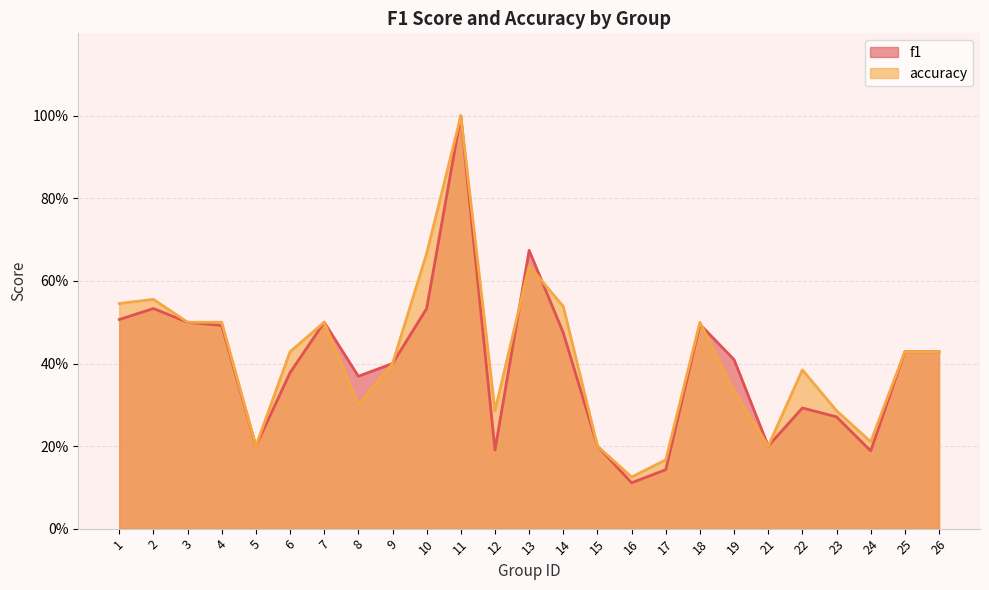

List the labels in order of accuracy value, smallest first.

16, 17, 5, 15, 21, 24, 12, 23, 8, 19, 22, 9, 6, 25, 26, 3, 4, 7, 18, 14, 1, 2, 13, 10, 11